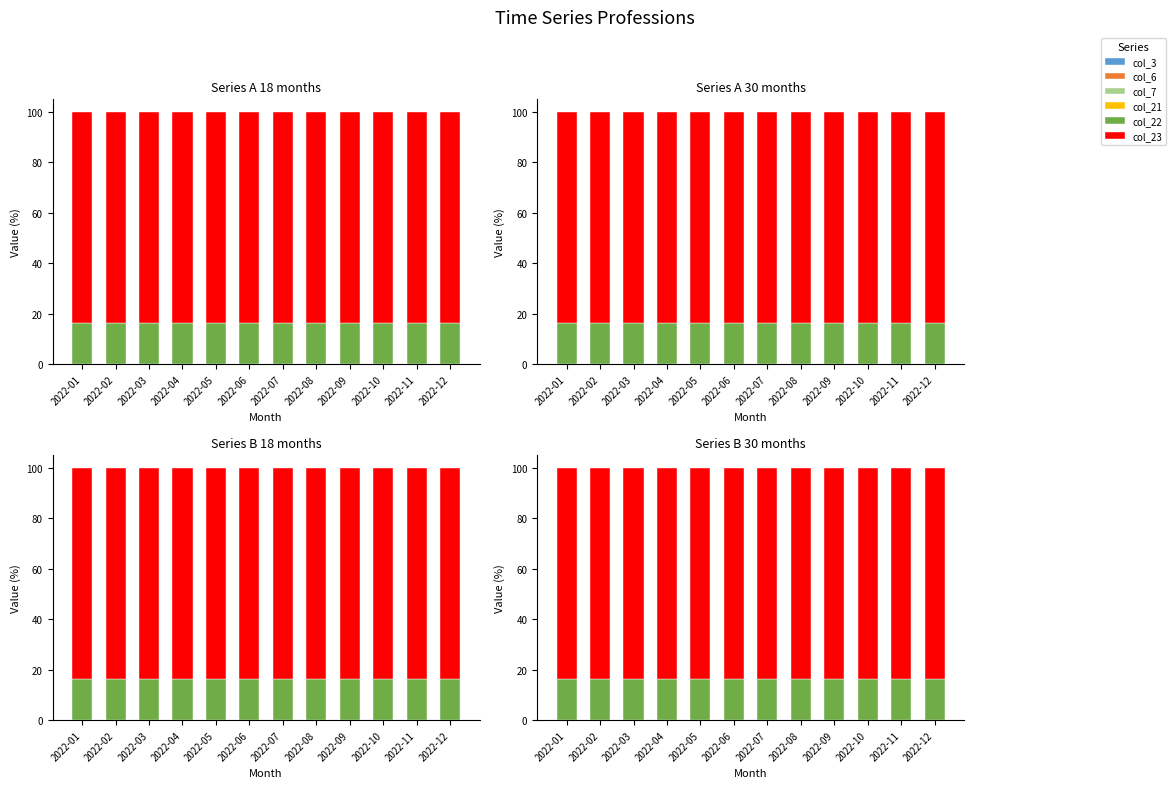

Reading left to right, list all the values displayed in this chart.

col_3: 2022-01=0.0	2022-02=0.0	2022-03=0.0	2022-04=0.0	2022-05=0.0	2022-06=0.0	2022-07=0.1	2022-08=0.0	2022-09=0.1	2022-10=0.0	2022-11=0.0	2022-12=0.0
col_6: 2022-01=0.0	2022-02=0.0	2022-03=0.0	2022-04=0.0	2022-05=0.0	2022-06=0.1	2022-07=0.0	2022-08=0.0	2022-09=0.0	2022-10=0.0	2022-11=0.0	2022-12=0.0
col_7: 2022-01=0.0	2022-02=0.0	2022-03=0.0	2022-04=0.0	2022-05=0.0	2022-06=0.0	2022-07=0.0	2022-08=0.0	2022-09=0.0	2022-10=0.0	2022-11=0.0	2022-12=0.0
col_21: 2022-01=0.0	2022-02=0.0	2022-03=0.0	2022-04=0.0	2022-05=0.0	2022-06=0.0	2022-07=0.0	2022-08=0.0	2022-09=0.0	2022-10=0.0	2022-11=0.0	2022-12=0.0
col_22: 2022-01=16.3	2022-02=16.1	2022-03=16.1	2022-04=16.1	2022-05=16.1	2022-06=16.1	2022-07=16.2	2022-08=16.2	2022-09=16.2	2022-10=16.2	2022-11=16.2	2022-12=16.2
col_23: 2022-01=83.6	2022-02=83.8	2022-03=83.8	2022-04=83.8	2022-05=83.8	2022-06=83.8	2022-07=83.7	2022-08=83.7	2022-09=83.7	2022-10=83.7	2022-11=83.7	2022-12=83.7